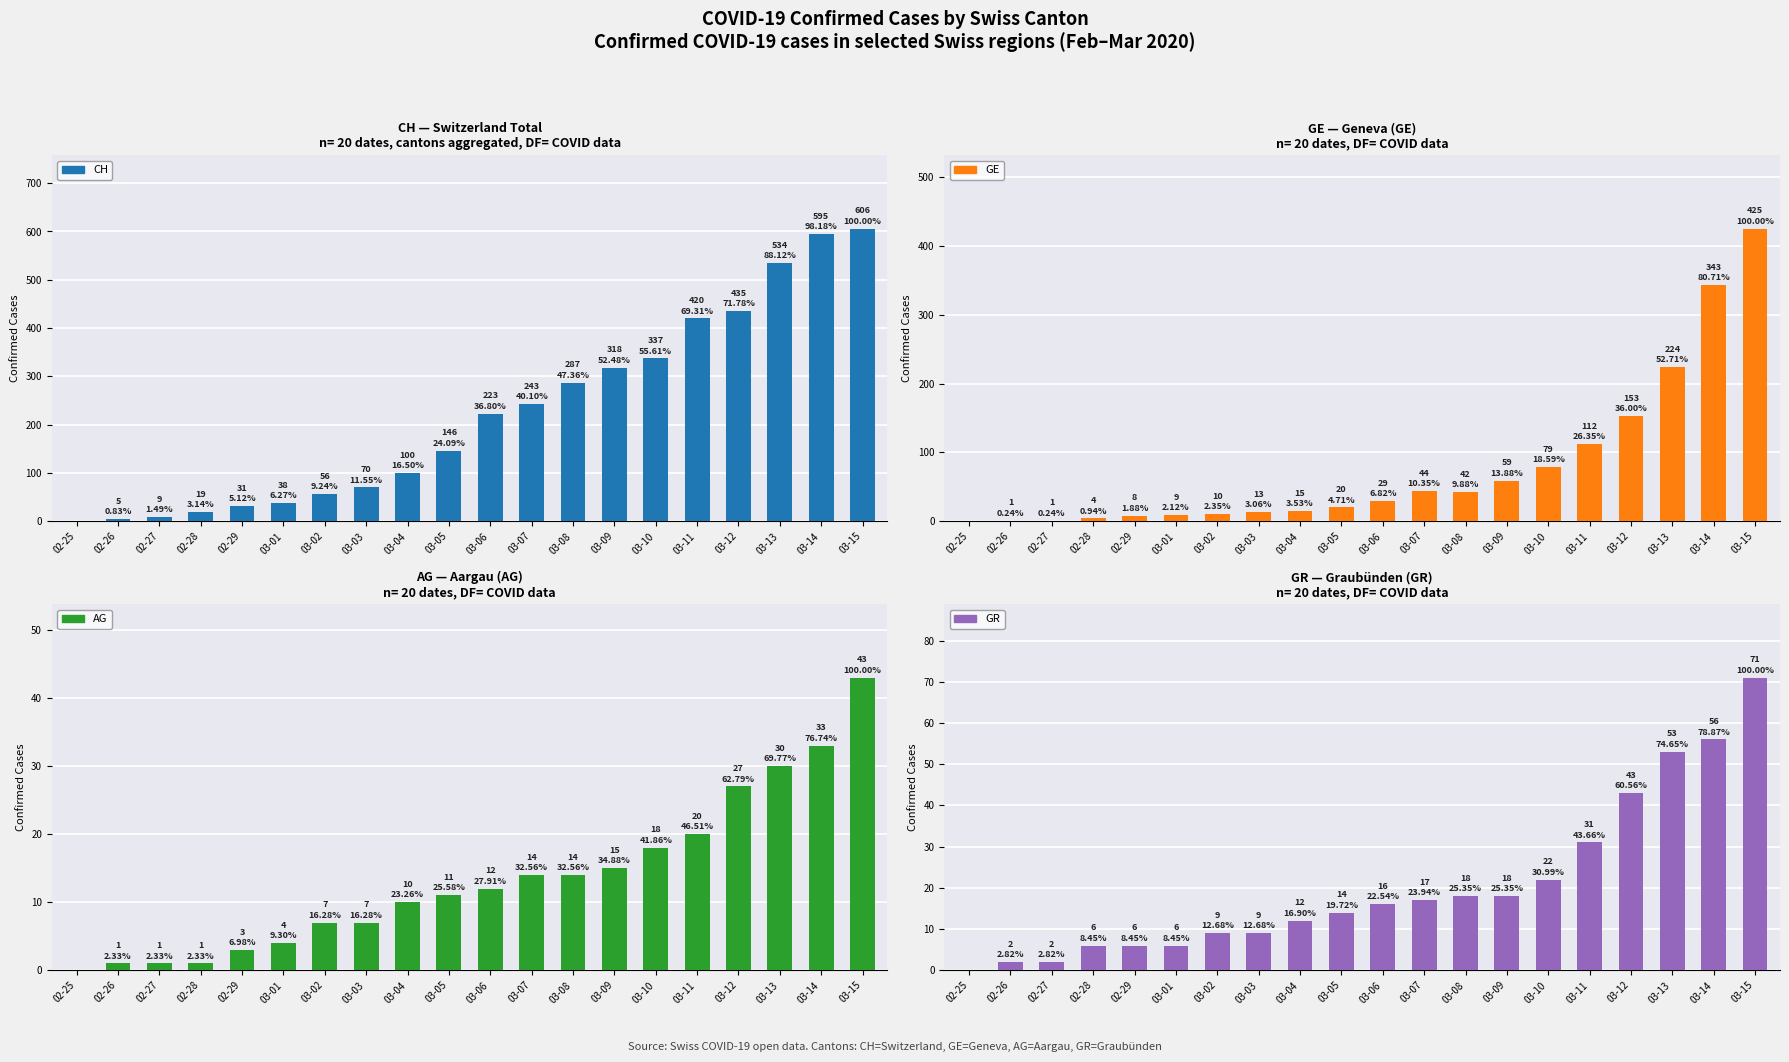

What is the difference between the maximum and minimum values in the AG series?

43